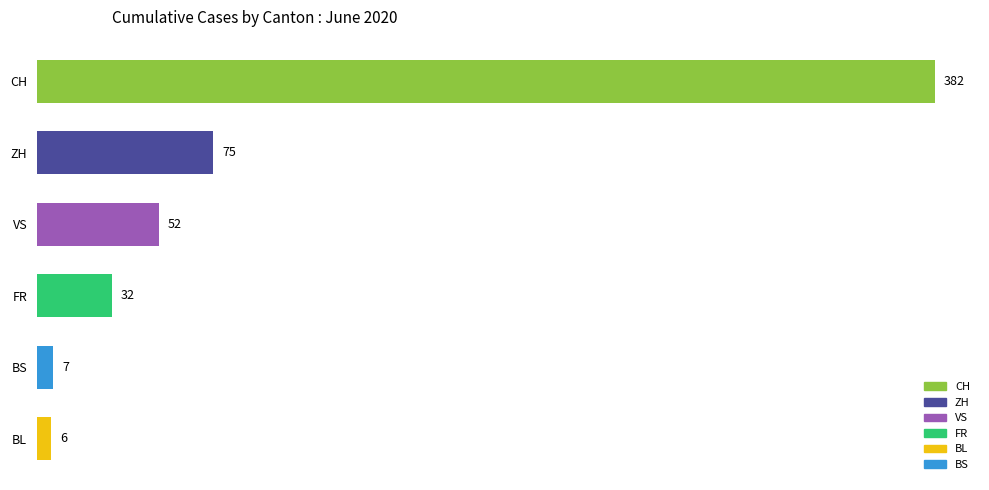

Rank the categories by value from highest to lowest.

CH, ZH, VS, FR, BS, BL